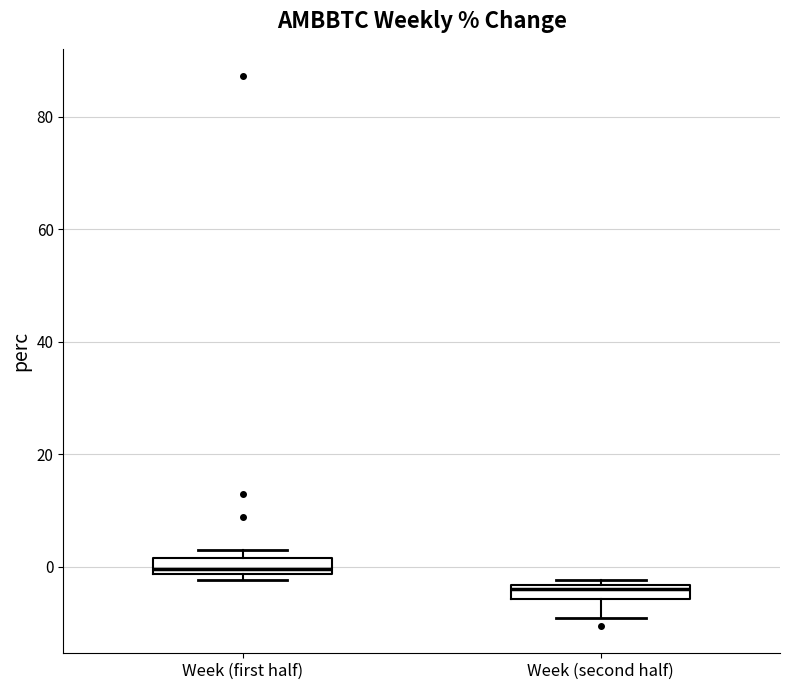

Where does the median line of the box for Week (first half) sit on the y-axis? The values are not printed on the chart, so give them approximately, as read against the axis.

0